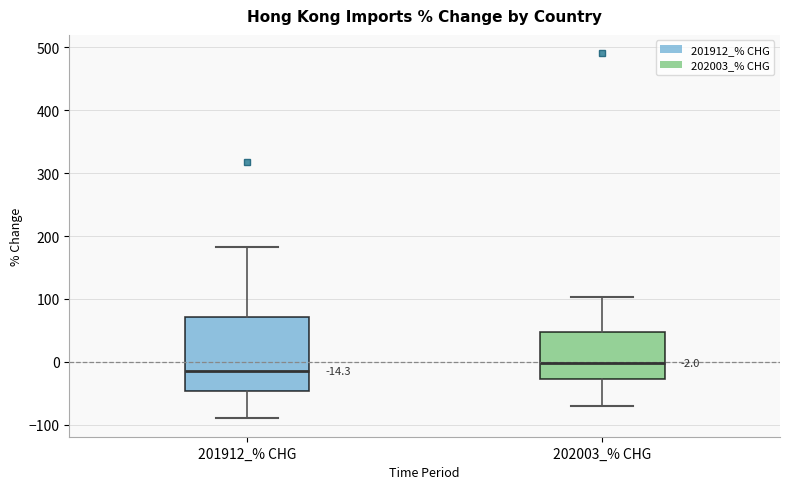

Which box's median line is the highest?

202003_% CHG